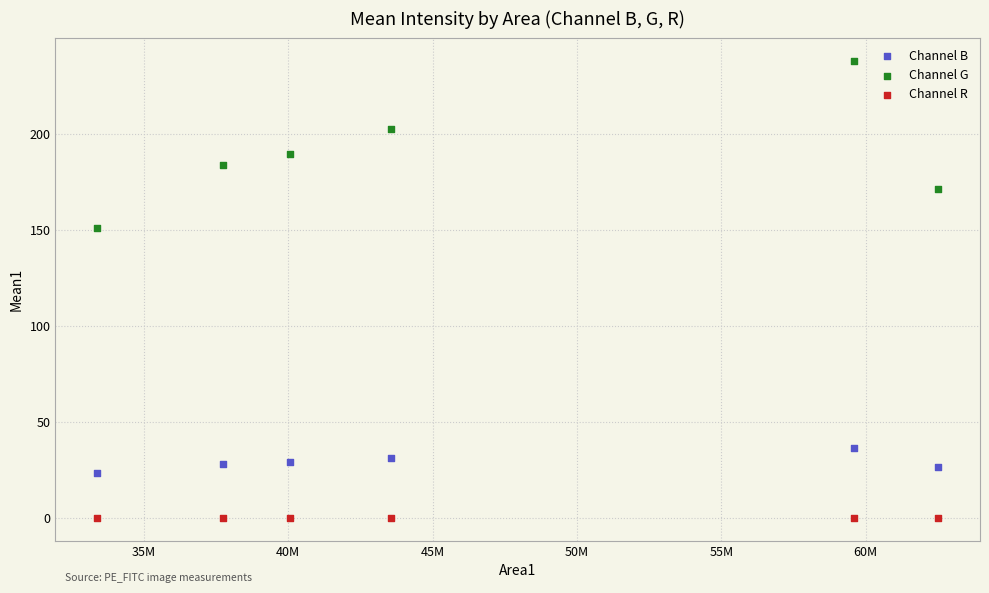

Which series contains the highest Y value?

Channel G